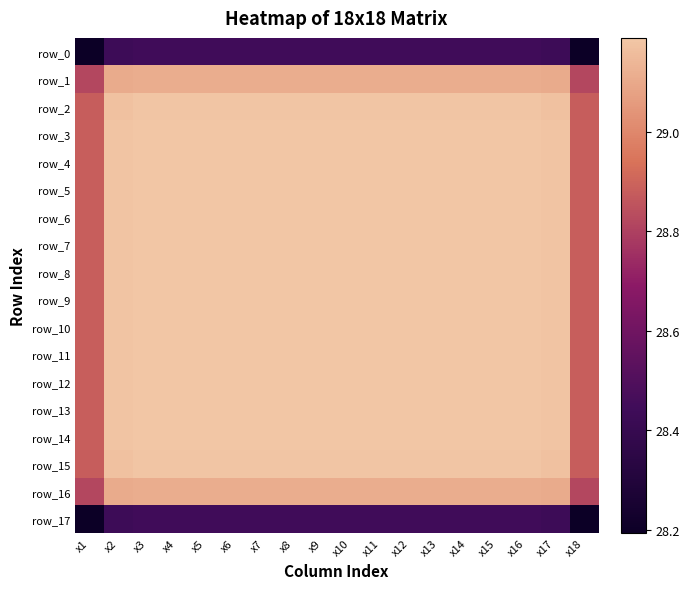

Reading left to right, what are all the values shown in this chart?

row_0: 28.2	28.4	28.4	28.4	28.4	28.4	28.4	28.4	28.4	28.4	28.4	28.4	28.4	28.4	28.4	28.4	28.4	28.2
row_1: 28.8	29.1	29.1	29.1	29.1	29.1	29.1	29.1	29.1	29.1	29.1	29.1	29.1	29.1	29.1	29.1	29.1	28.8
row_2: 28.9	29.2	29.2	29.2	29.2	29.2	29.2	29.2	29.2	29.2	29.2	29.2	29.2	29.2	29.2	29.2	29.2	28.9
row_3: 28.9	29.2	29.2	29.2	29.2	29.2	29.2	29.2	29.2	29.2	29.2	29.2	29.2	29.2	29.2	29.2	29.2	28.9
row_4: 28.9	29.2	29.2	29.2	29.2	29.2	29.2	29.2	29.2	29.2	29.2	29.2	29.2	29.2	29.2	29.2	29.2	28.9
row_5: 28.9	29.2	29.2	29.2	29.2	29.2	29.2	29.2	29.2	29.2	29.2	29.2	29.2	29.2	29.2	29.2	29.2	28.9
row_6: 28.9	29.2	29.2	29.2	29.2	29.2	29.2	29.2	29.2	29.2	29.2	29.2	29.2	29.2	29.2	29.2	29.2	28.9
row_7: 28.9	29.2	29.2	29.2	29.2	29.2	29.2	29.2	29.2	29.2	29.2	29.2	29.2	29.2	29.2	29.2	29.2	28.9
row_8: 28.9	29.2	29.2	29.2	29.2	29.2	29.2	29.2	29.2	29.2	29.2	29.2	29.2	29.2	29.2	29.2	29.2	28.9
row_9: 28.9	29.2	29.2	29.2	29.2	29.2	29.2	29.2	29.2	29.2	29.2	29.2	29.2	29.2	29.2	29.2	29.2	28.9
row_10: 28.9	29.2	29.2	29.2	29.2	29.2	29.2	29.2	29.2	29.2	29.2	29.2	29.2	29.2	29.2	29.2	29.2	28.9
row_11: 28.9	29.2	29.2	29.2	29.2	29.2	29.2	29.2	29.2	29.2	29.2	29.2	29.2	29.2	29.2	29.2	29.2	28.9
row_12: 28.9	29.2	29.2	29.2	29.2	29.2	29.2	29.2	29.2	29.2	29.2	29.2	29.2	29.2	29.2	29.2	29.2	28.9
row_13: 28.9	29.2	29.2	29.2	29.2	29.2	29.2	29.2	29.2	29.2	29.2	29.2	29.2	29.2	29.2	29.2	29.2	28.9
row_14: 28.9	29.2	29.2	29.2	29.2	29.2	29.2	29.2	29.2	29.2	29.2	29.2	29.2	29.2	29.2	29.2	29.2	28.9
row_15: 28.9	29.2	29.2	29.2	29.2	29.2	29.2	29.2	29.2	29.2	29.2	29.2	29.2	29.2	29.2	29.2	29.2	28.9
row_16: 28.8	29.1	29.1	29.1	29.1	29.1	29.1	29.1	29.1	29.1	29.1	29.1	29.1	29.1	29.1	29.1	29.1	28.8
row_17: 28.2	28.4	28.4	28.4	28.4	28.4	28.4	28.4	28.4	28.4	28.4	28.4	28.4	28.4	28.4	28.4	28.4	28.2